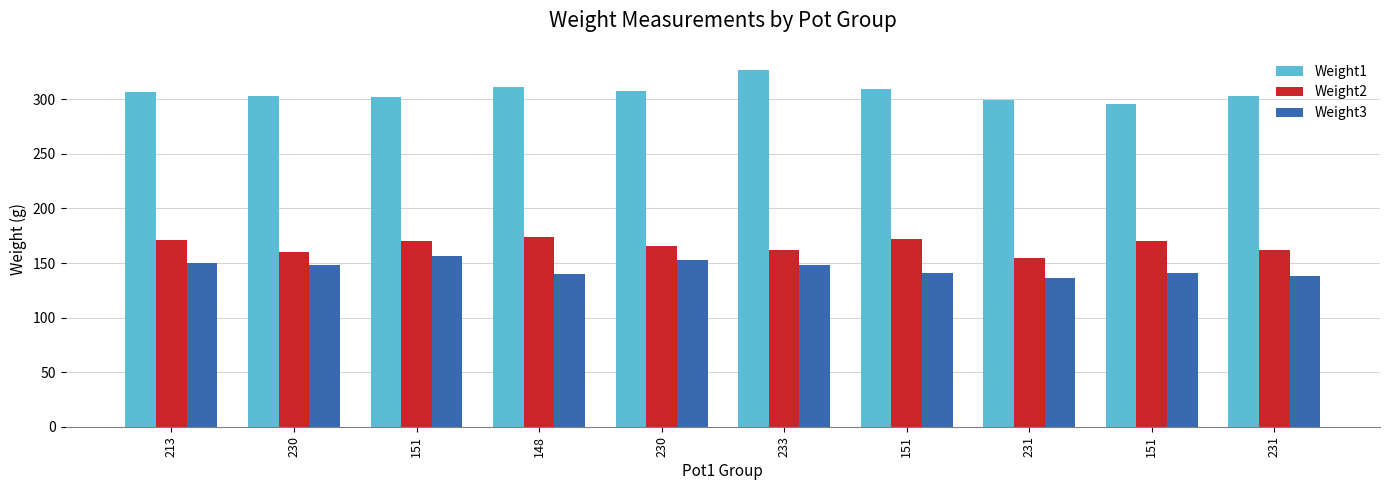

How many data points in Weight3 are less than 148?

5